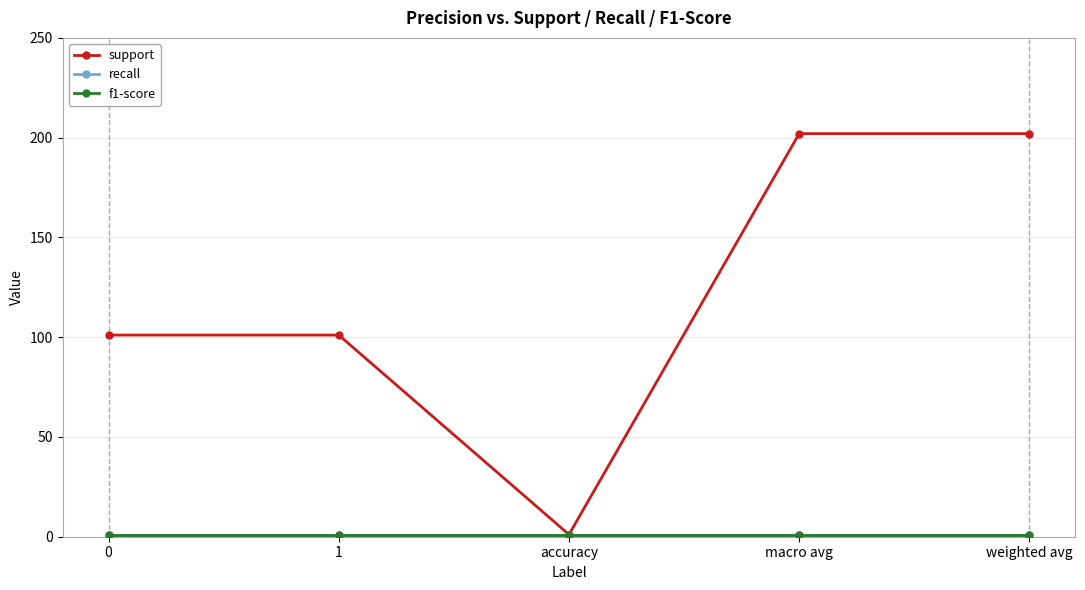

Read the recall value at accuracy.

1